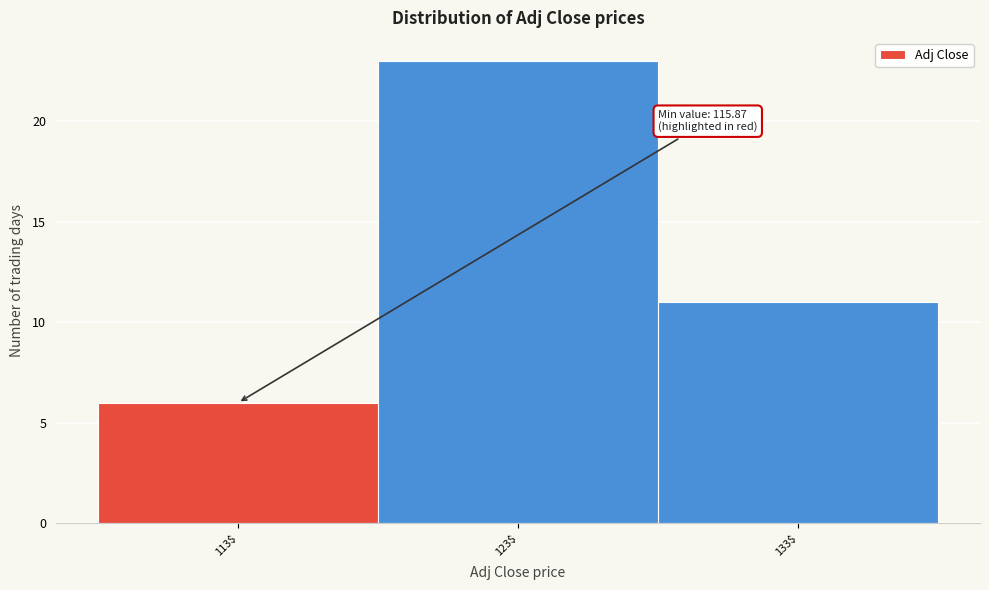

Reading right to left, transcribe all the data shown in this chart.

11	23	6